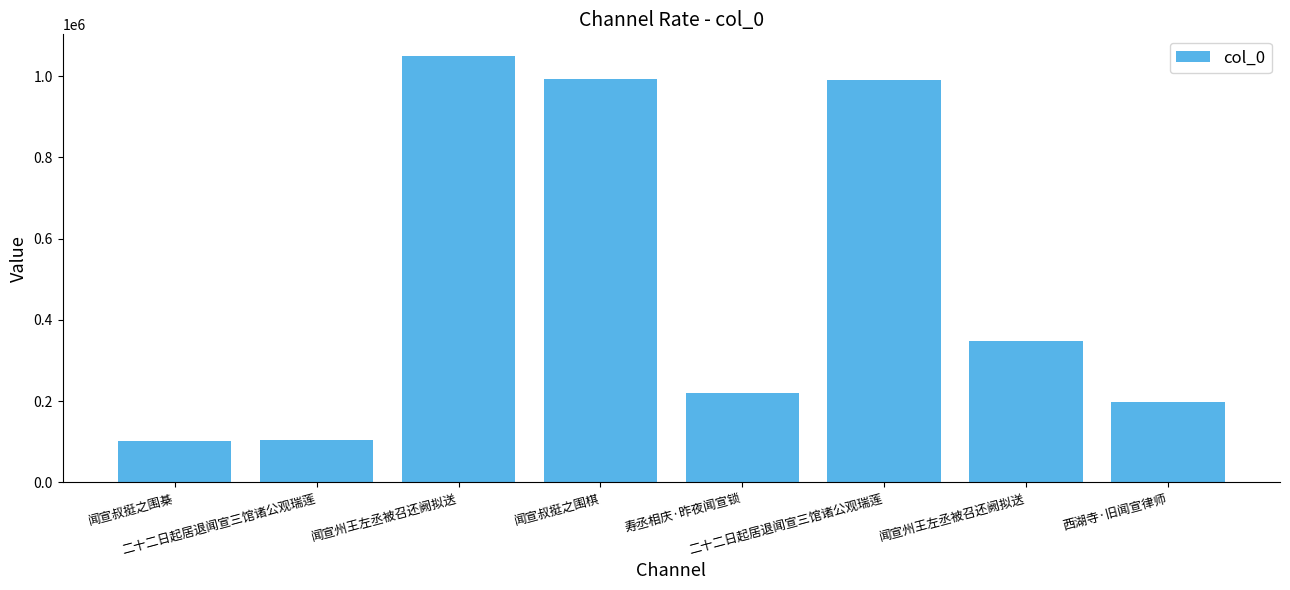

Reading left to right, list all the values displayed in this chart.

闻宣叔挺之围棊=103167	二十二日起居退闻宣三馆诸公观瑞莲=103807	闻宣州王左丞被召还阙拟送=1050706	闻宣叔挺之围棋=993031	寿丞相庆·昨夜闻宣锁=220585	二十二日起居退闻宣三馆诸公观瑞莲=991742	闻宣州王左丞被召还阙拟送=348682	西湖寺·旧闻宣律师=198042